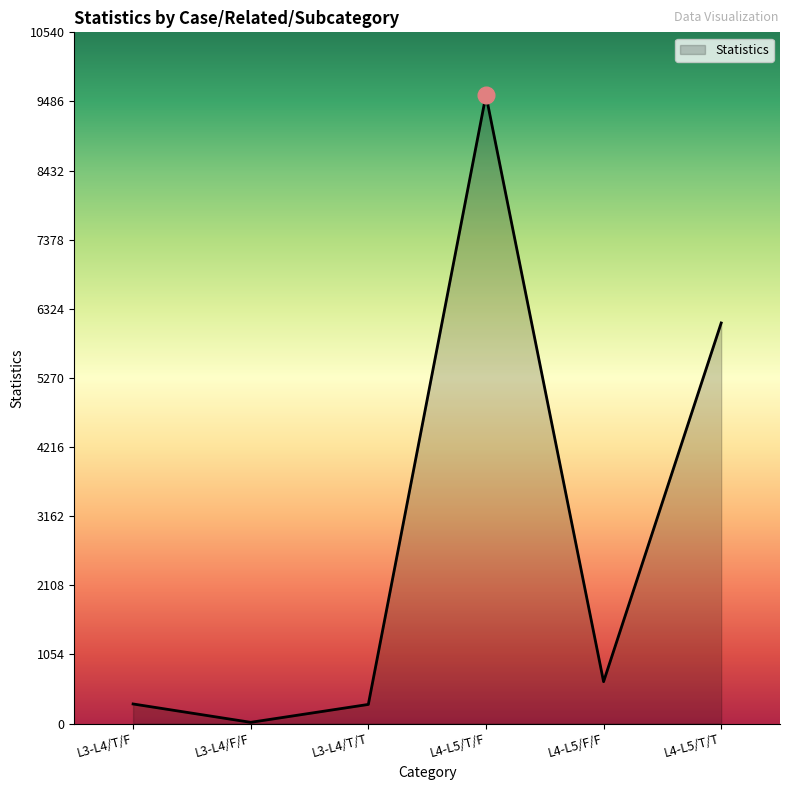

How many lines are shown in the chart?

1